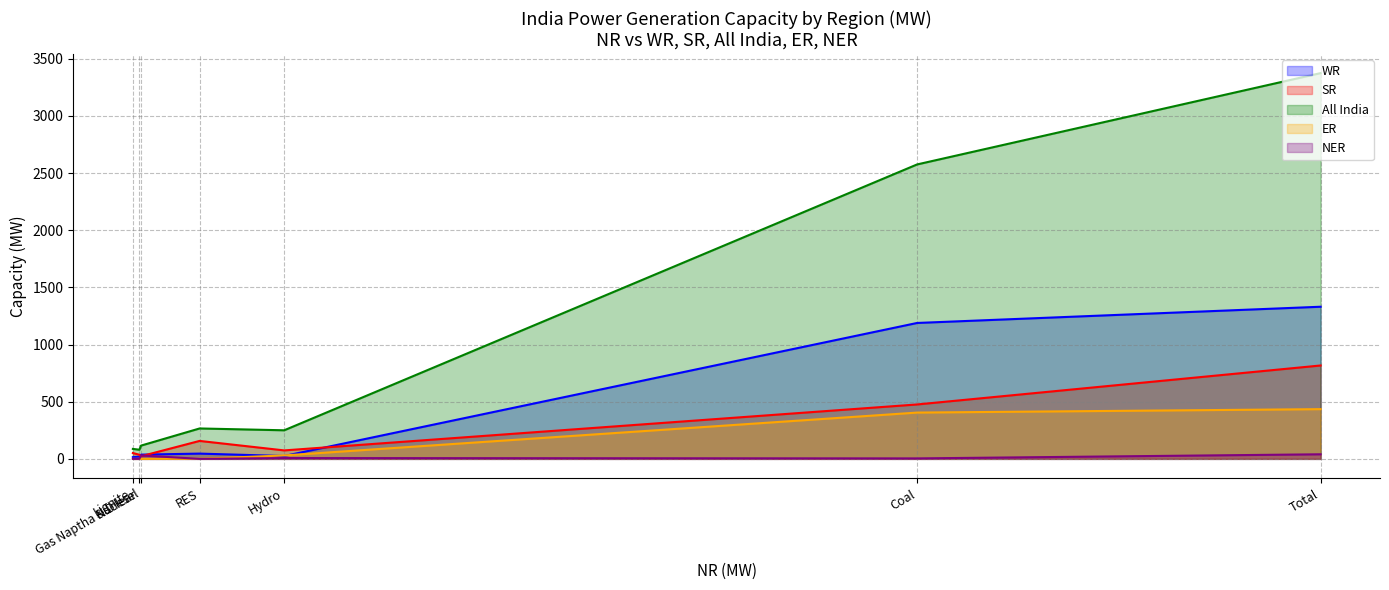

Where is All India nearest to the value 1727?

Coal